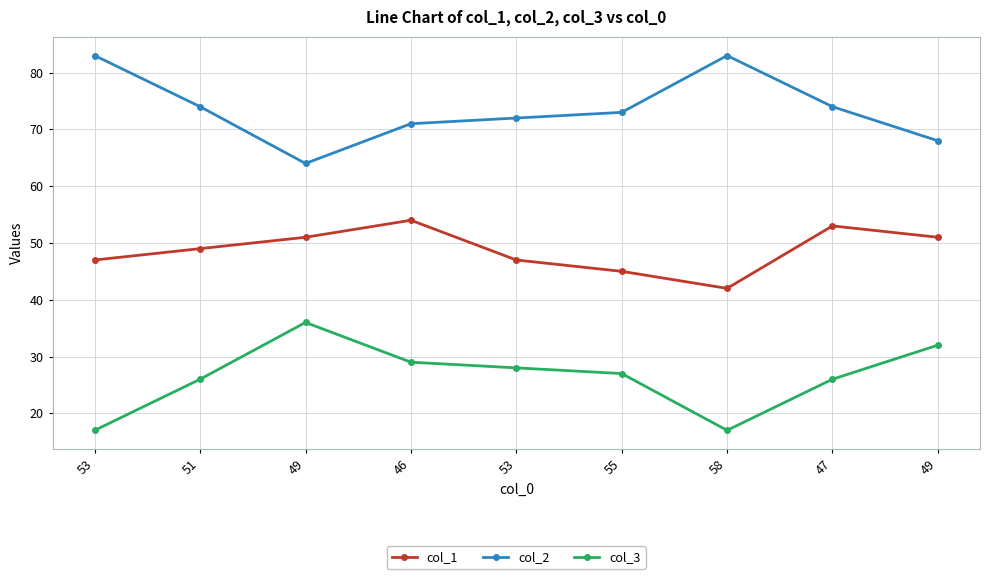

At how many categories does at least one series exceed 27?

9